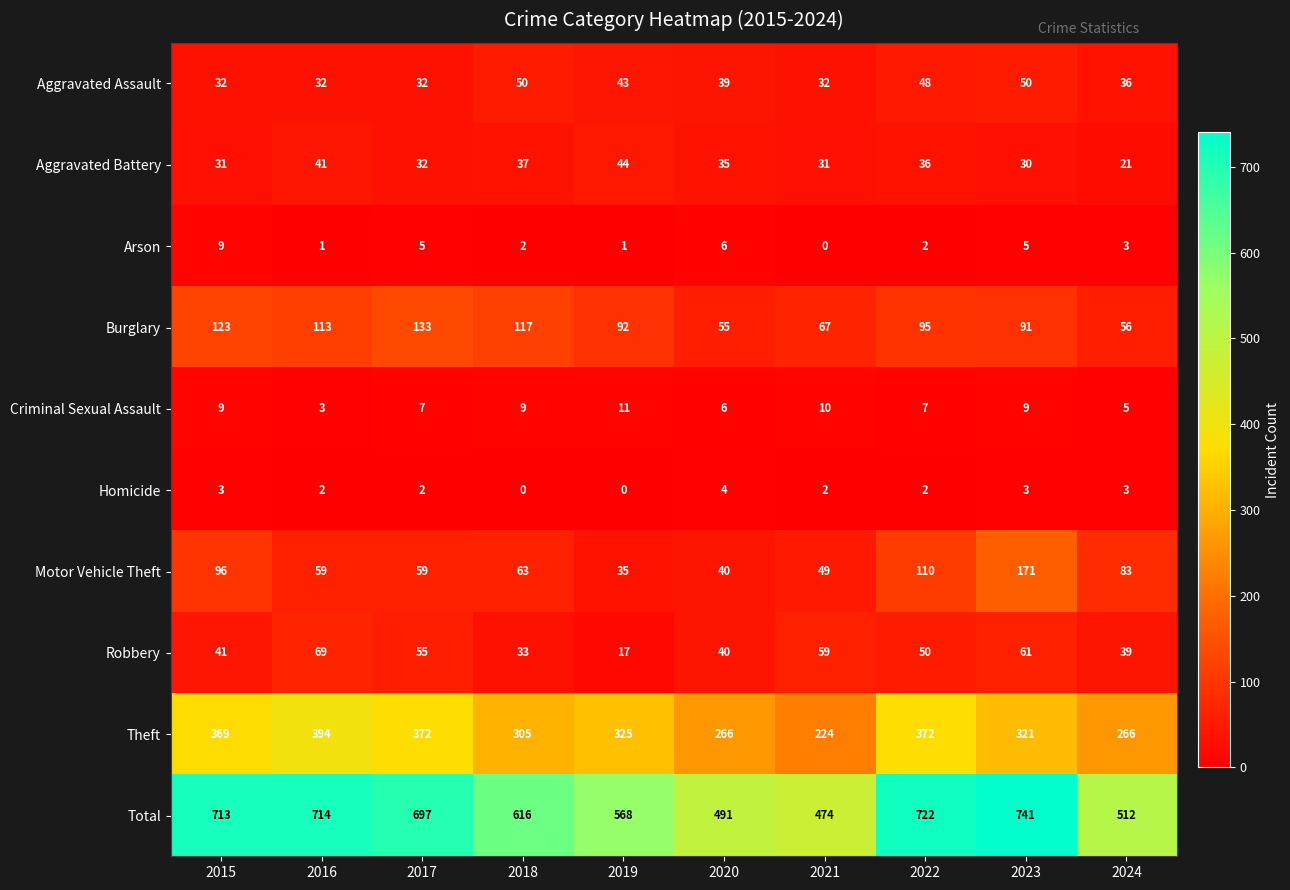

At which category is the sum across all series the highest?

2023